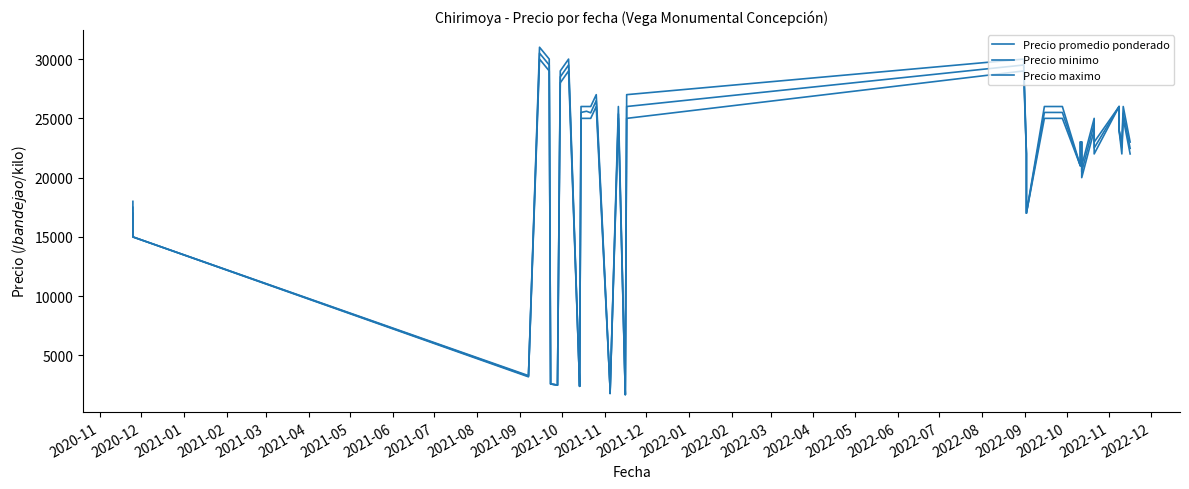

Reading left to right, extract all data points from this chart.

Precio promedio ponderado: 17500	15000	3250	30500	29500	2950	2600	2500	2750	28500	29500	2400	2600	25500	25600	25467	26500	2200	1800	25375	1700	1950	26000	29500	22000	19000	17000	25500	25500	21000	23000	23000	20500	24545	22500	26000	24000	22538	25429	22467
Precio minimo: 17000	15000	3200	30000	29000	2900	2600	2500	2700	28000	29000	2400	2600	25000	25000	25000	26000	2200	1800	25000	1700	1900	25000	29000	22000	19000	17000	25000	25000	21000	23000	23000	20000	24000	22000	26000	24000	22000	25000	22000
Precio maximo: 18000	15000	3300	31000	30000	3000	2600	2500	2800	29000	30000	2400	2600	26000	26000	26000	27000	2200	1800	26000	1700	2000	27000	30000	22000	19000	17000	26000	26000	21000	23000	23000	21000	25000	23000	26000	24000	23000	26000	23000